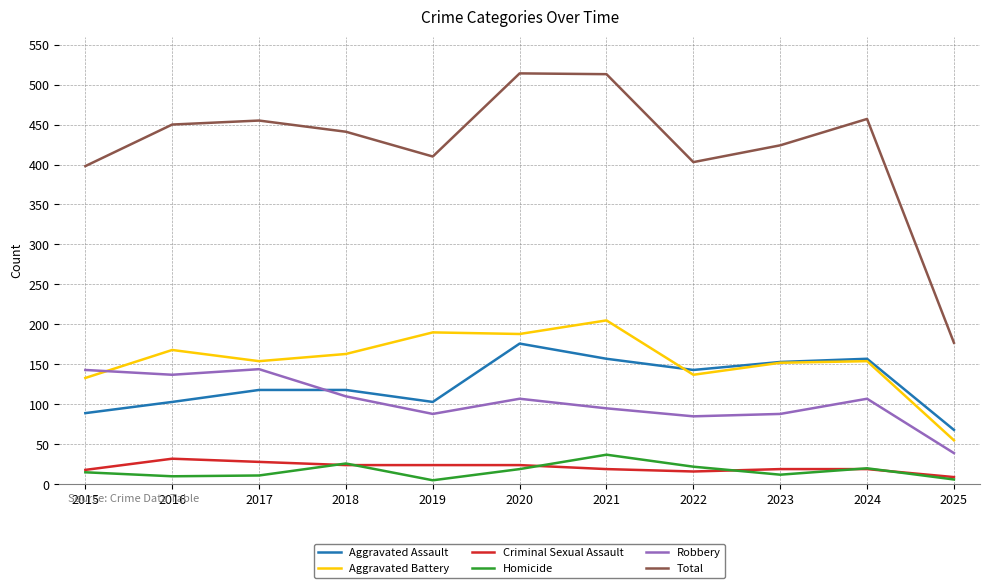

At how many categories does at least one series exceed 468?

2